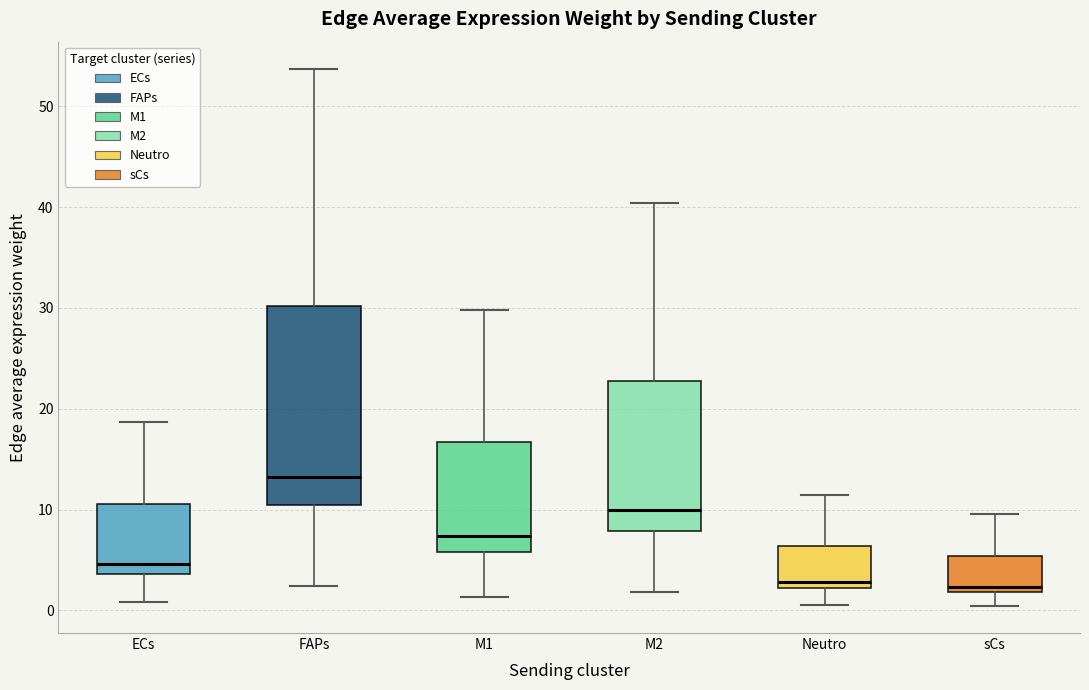

Reading left to right, read every box against the y-axis: the position of its median line, the range the box covers, and the ends of its whiskers. The values are not printed on the chart, so give them approximately, as read against the axis.

ECs: median 5, box 4 to 11, whiskers 1 to 19
FAPs: median 13, box 10 to 30, whiskers 2 to 54
M1: median 7, box 6 to 17, whiskers 1 to 30
M2: median 10, box 8 to 23, whiskers 2 to 40
Neutro: median 3, box 2 to 6, whiskers 1 to 11
sCs: median 2 (just above the box's lower edge), box 2 to 5, whiskers 0 to 10